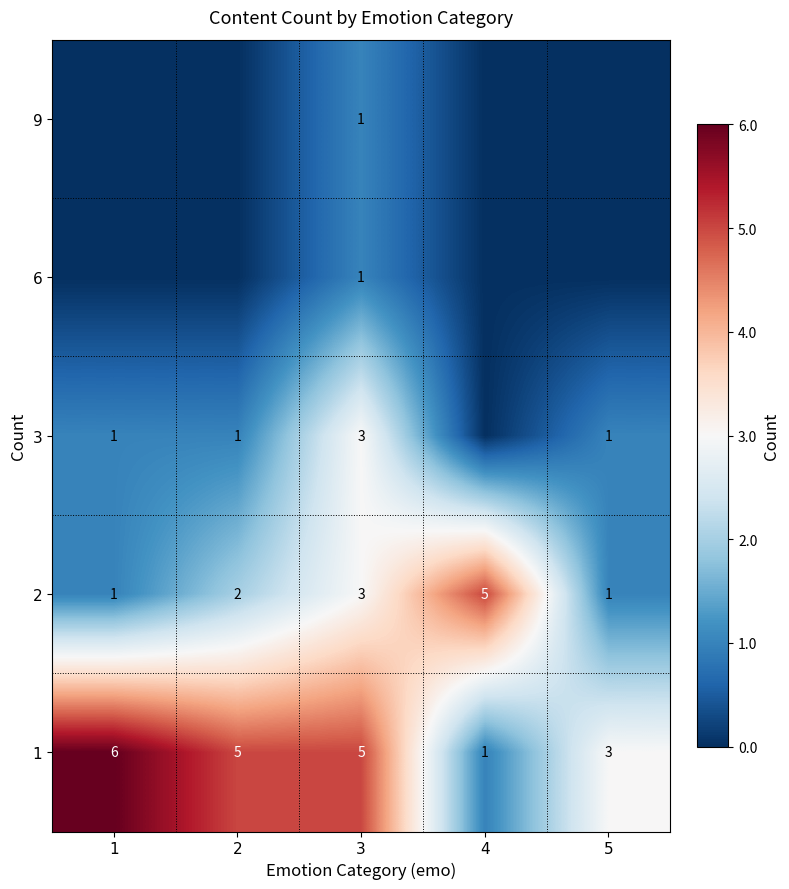

Where does the 1 series first go above 5?

1